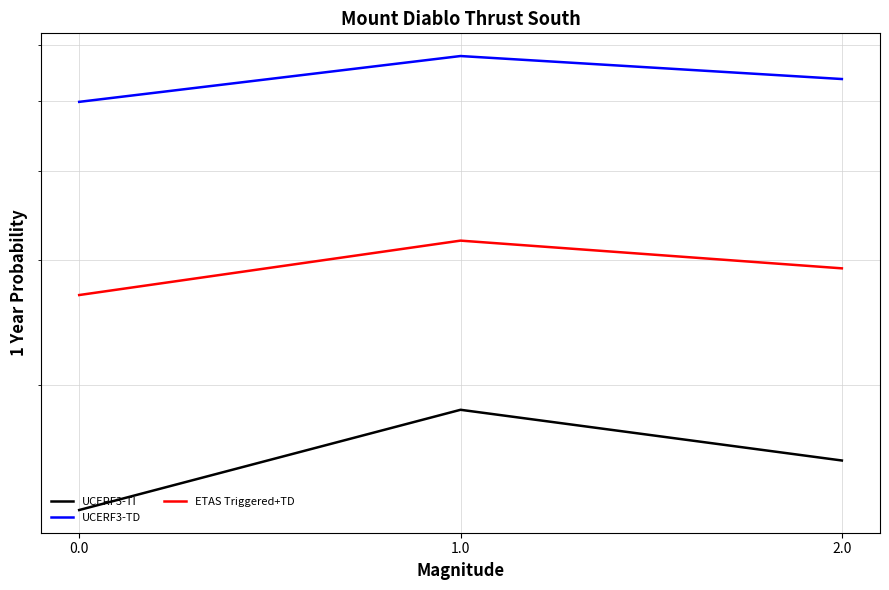

What are all the series names shown in the legend?

UCERF3-TI, UCERF3-TD, ETAS Triggered+TD